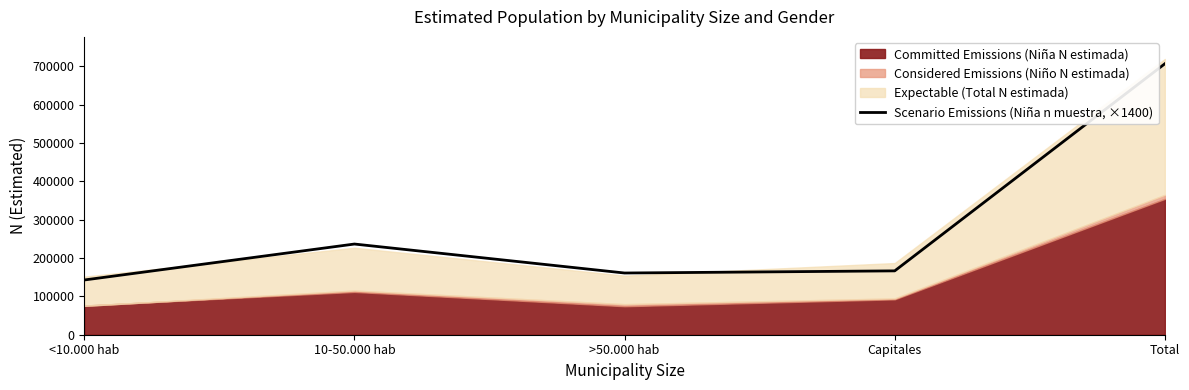

Is it true that the value at >50.000 hab is 161000?

True